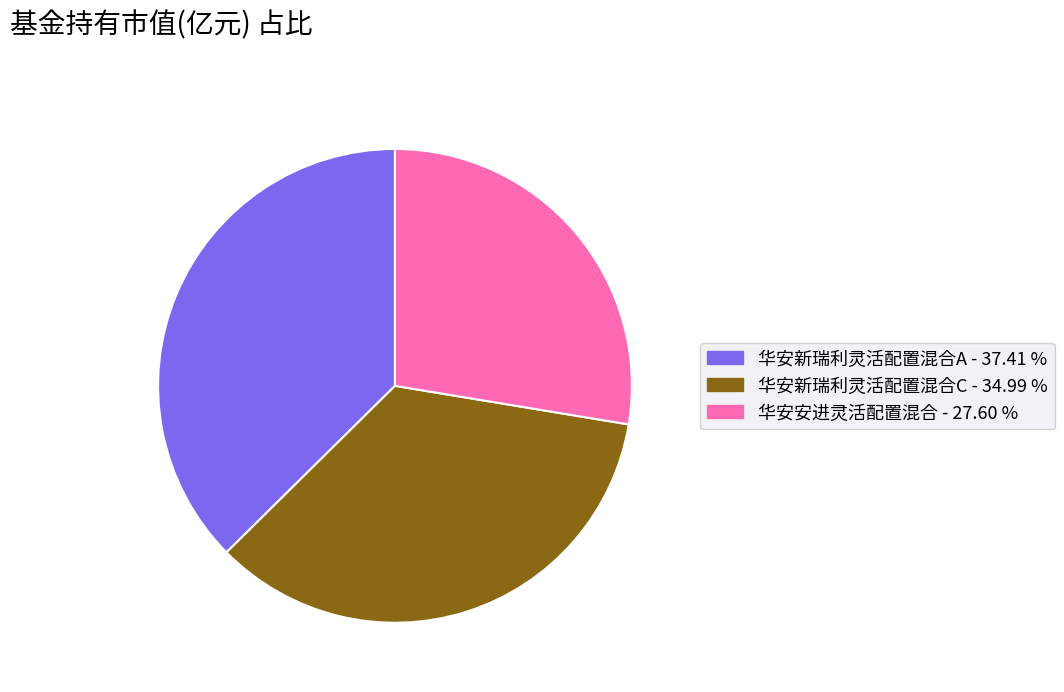

Which slice is the largest?

华安新瑞利灵活配置混合A